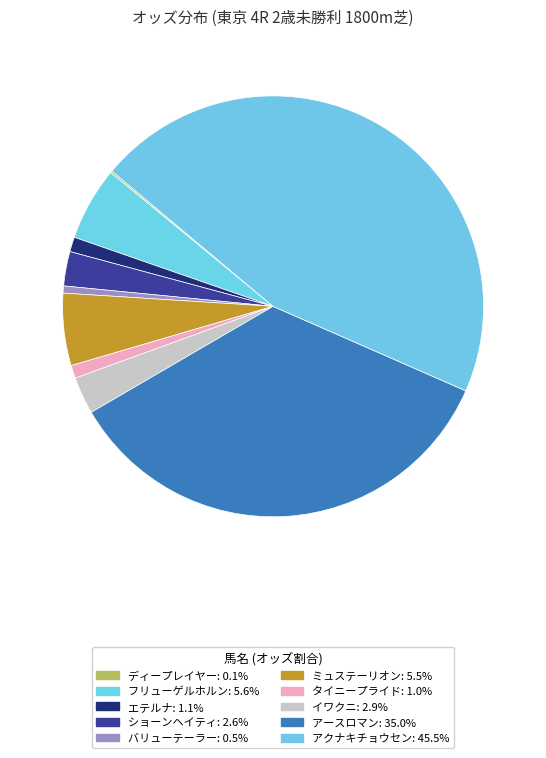

True or false: ディープレイヤー accounts for 11% of the total.

False